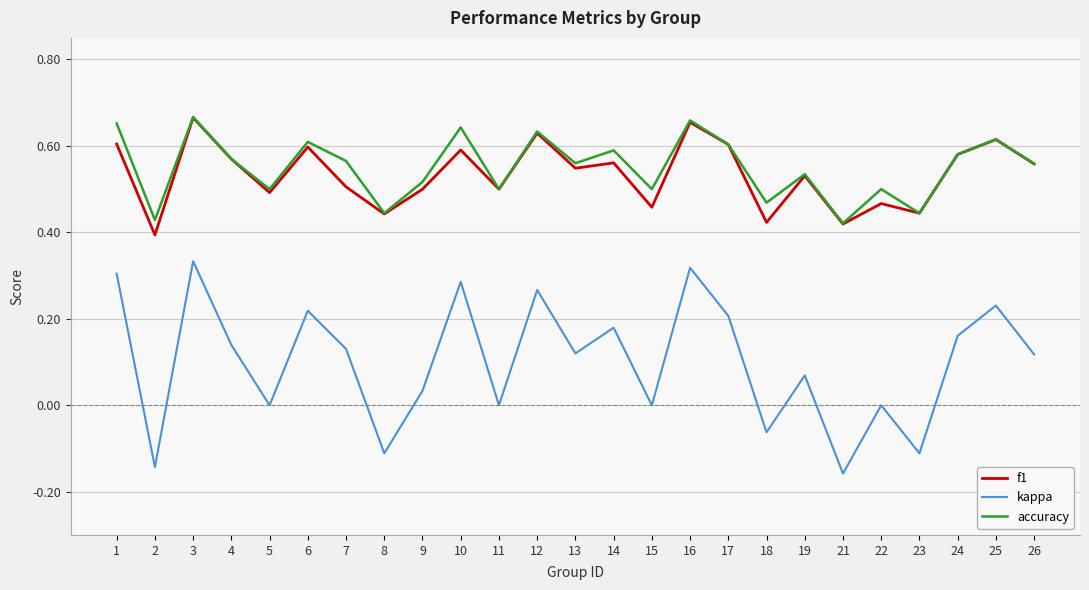

The value of f1 at 13 is 0.3. True or false?

False